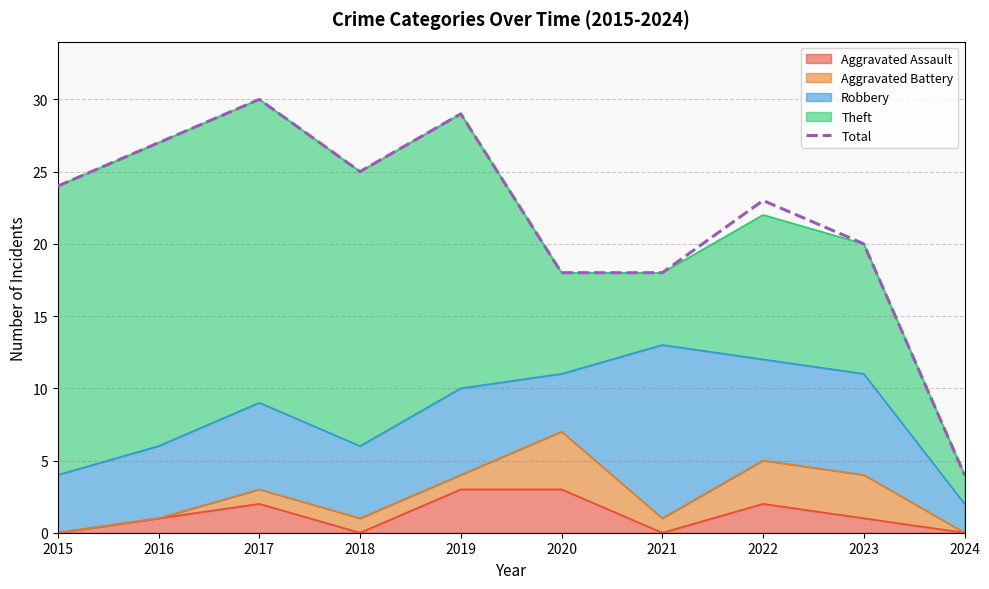

At which label is the value closest to 17?

2020